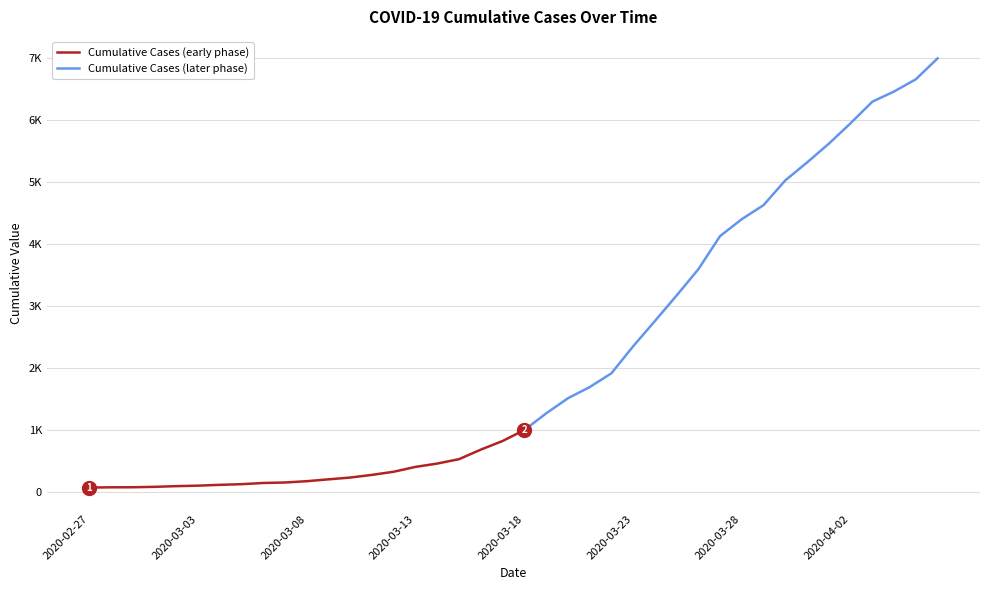

Is it true that the value at 2020-02-29 is 92?

False